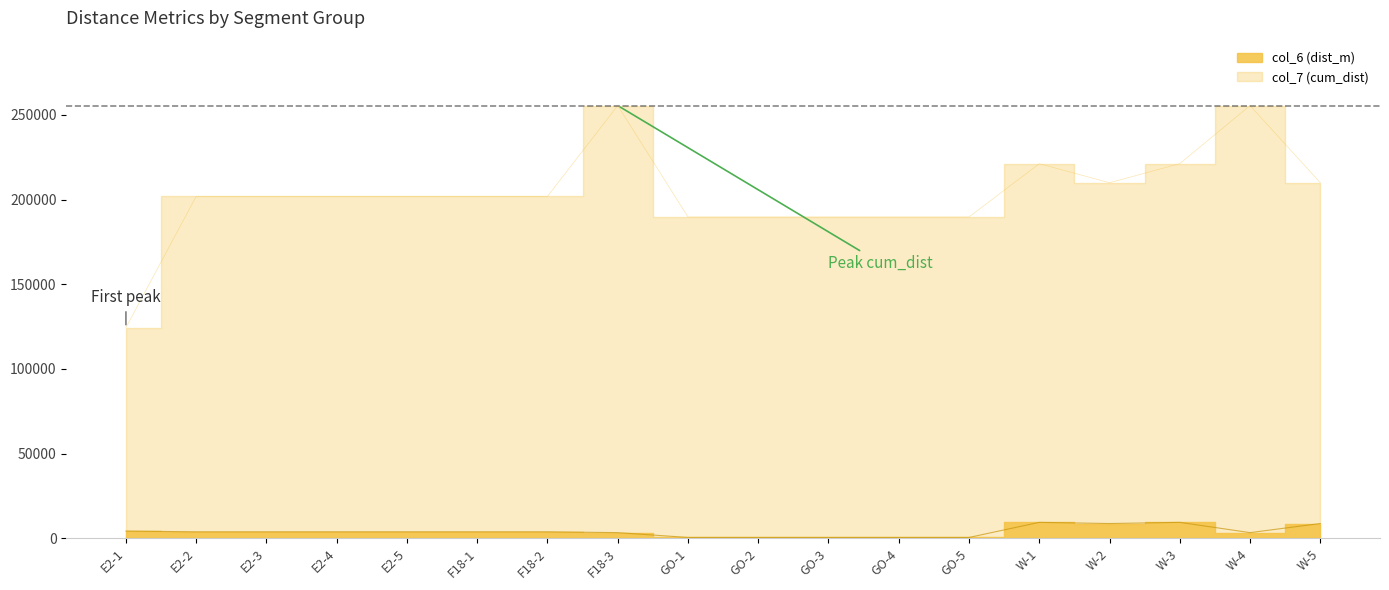

What is the value of the 5th point from the left?

3820